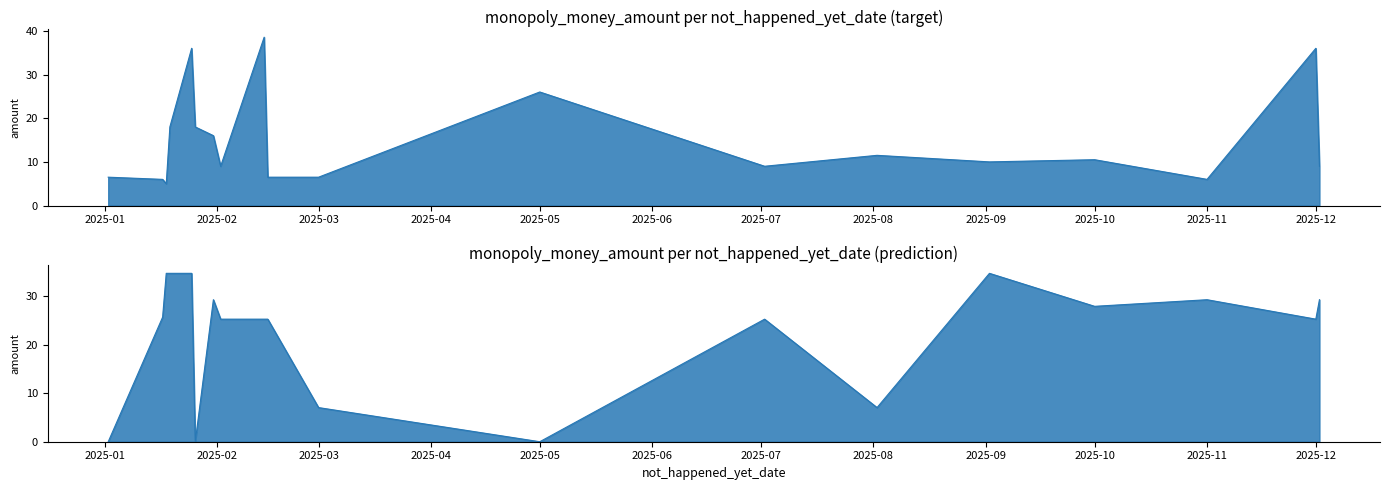

Reading right to left, what are all the values shown in this chart?

monopoly_money_amount: 9.0	36.0	6.0	10.5	10.0	11.5	9.0	26.0	6.5	6.5	38.5	9.0	16.0	18.0	36.0	18.0	5.0	6.0	6.5
from_totally_fake_account: 29.3	25.2	29.3	27.9	34.7	7.0	25.2	0.0	7.0	25.2	25.2	25.2	29.3	0.0	34.7	34.7	34.7	25.7	0.0